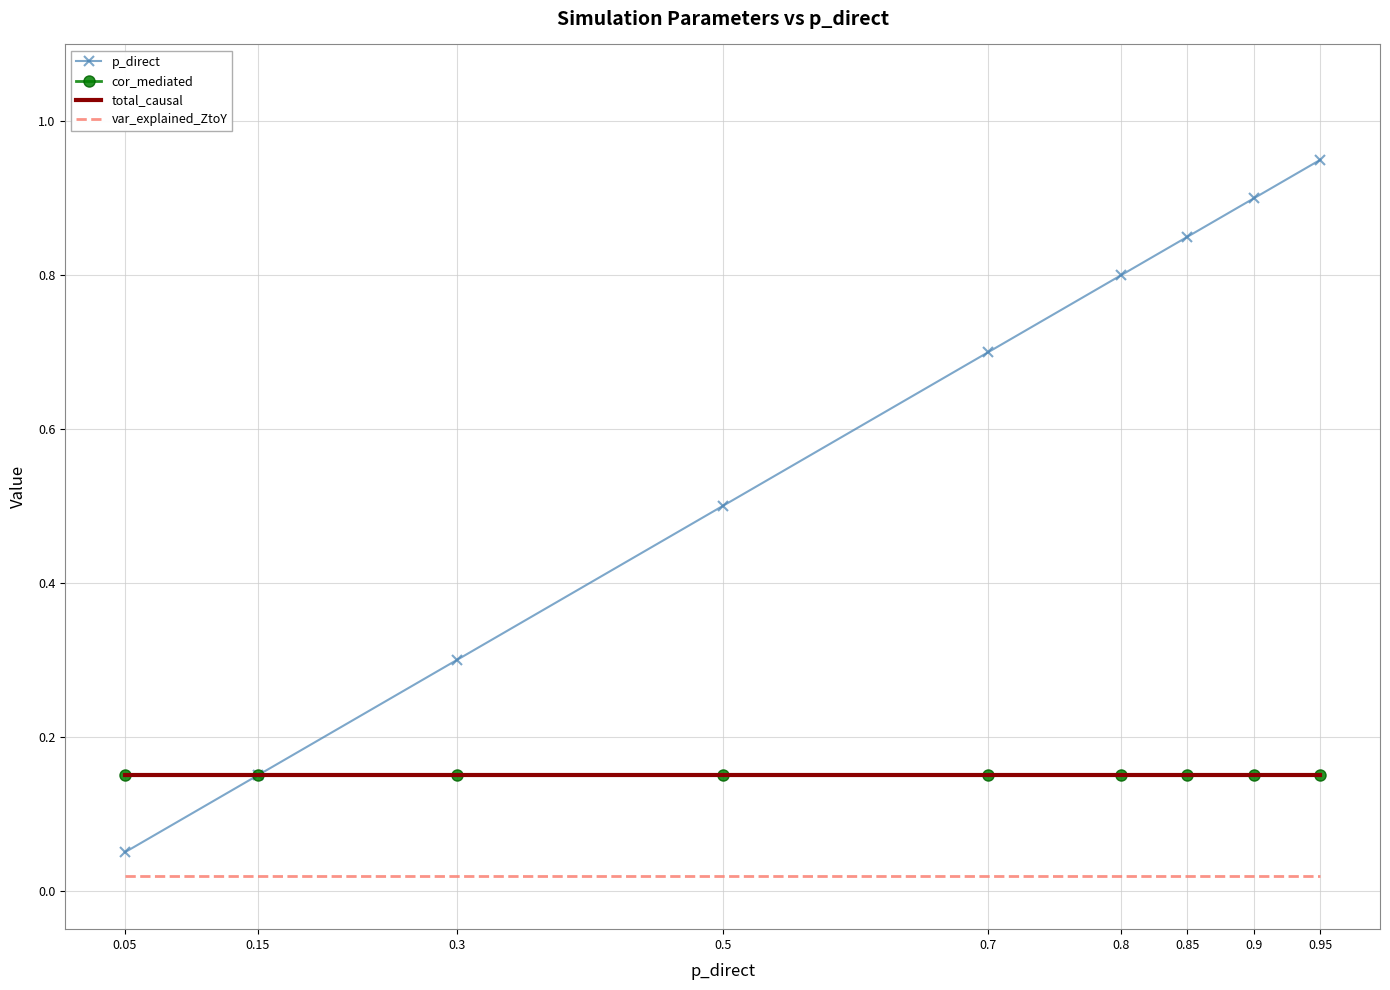

What is the label of the 7th point from the right?

0.3